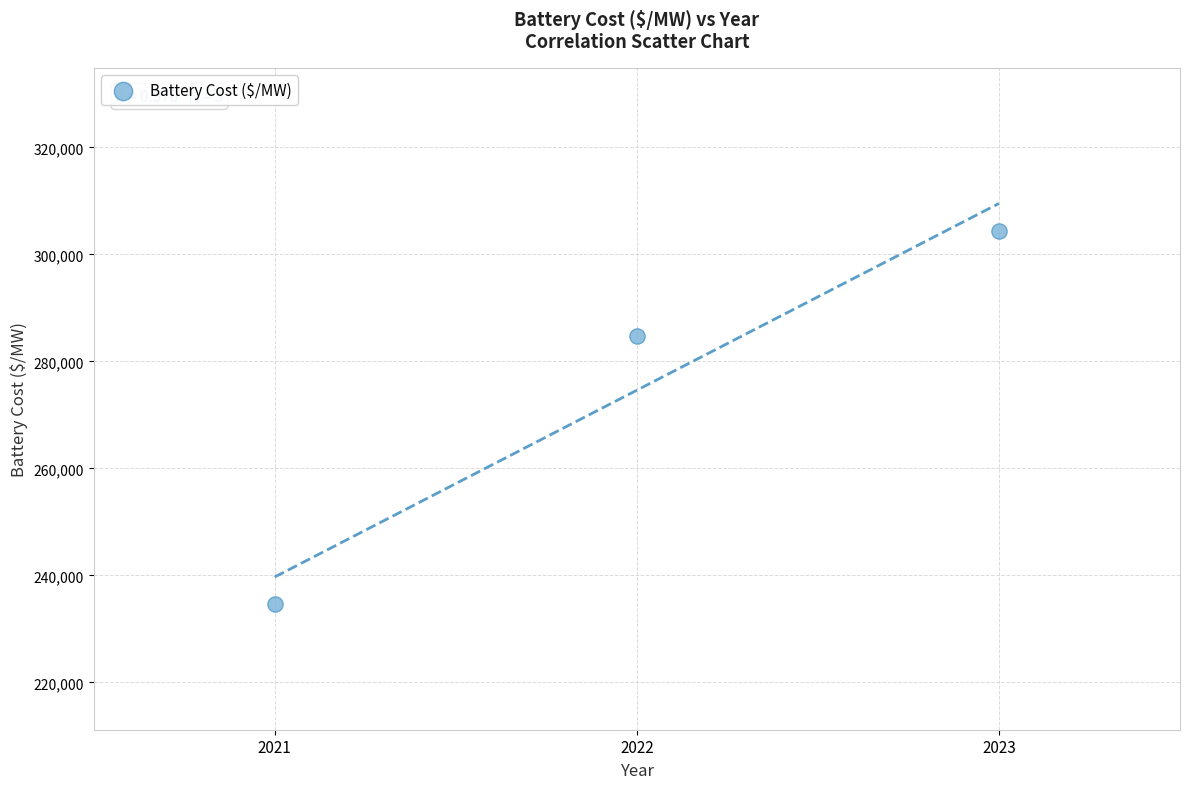

What Y value in the scatter plot is closest to 269515?

284785.5